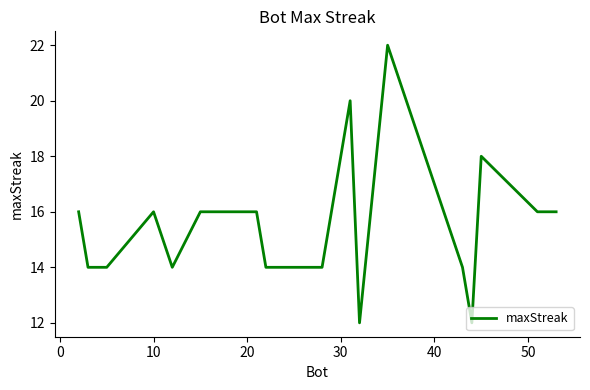

What is the maximum value shown in the chart?

22